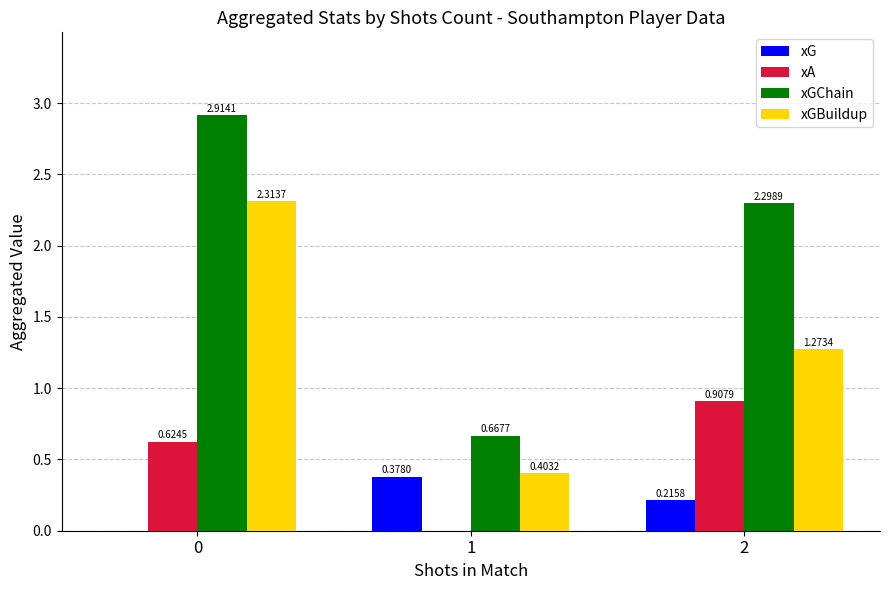

Between 1 and 2, which series saw the biggest shift?

xGChain